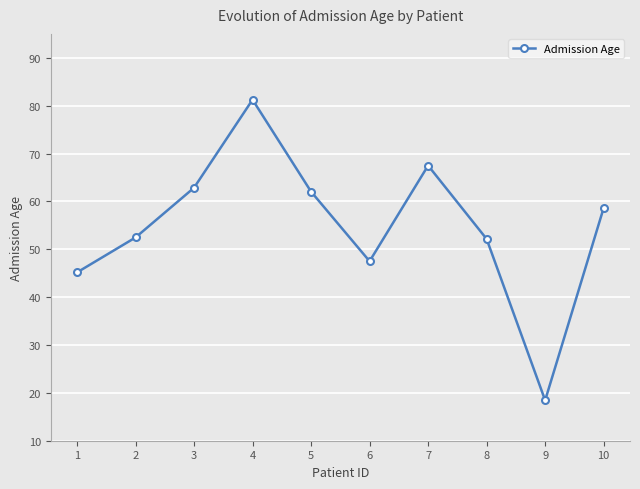

The chart shows a value of 28.4 at 9. True or false?

False